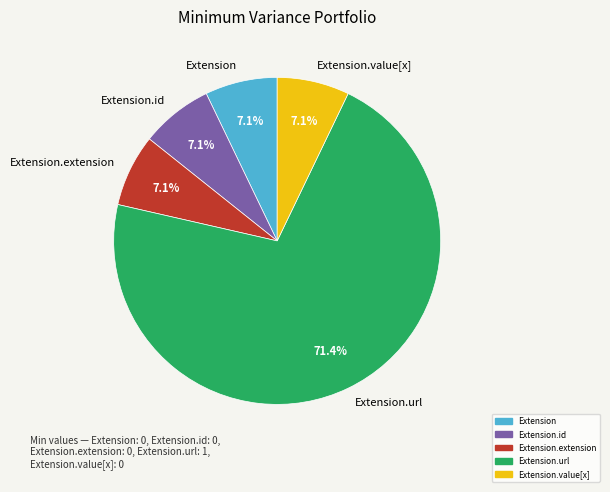

To the nearest percent, what is the difference between the largest and smallest slice percentages?

64%